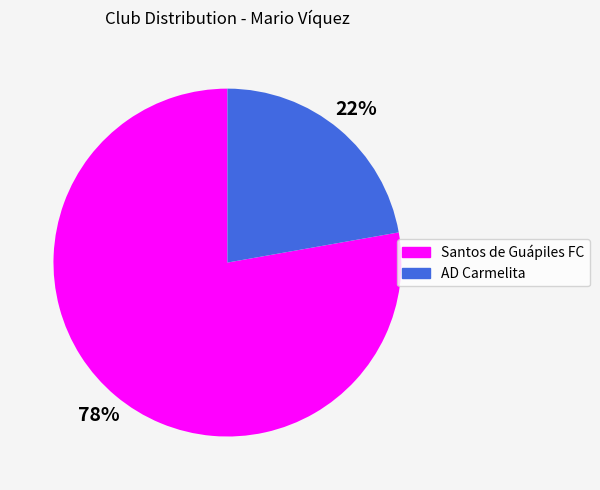

Which slice is the largest?

Santos de Guápiles FC